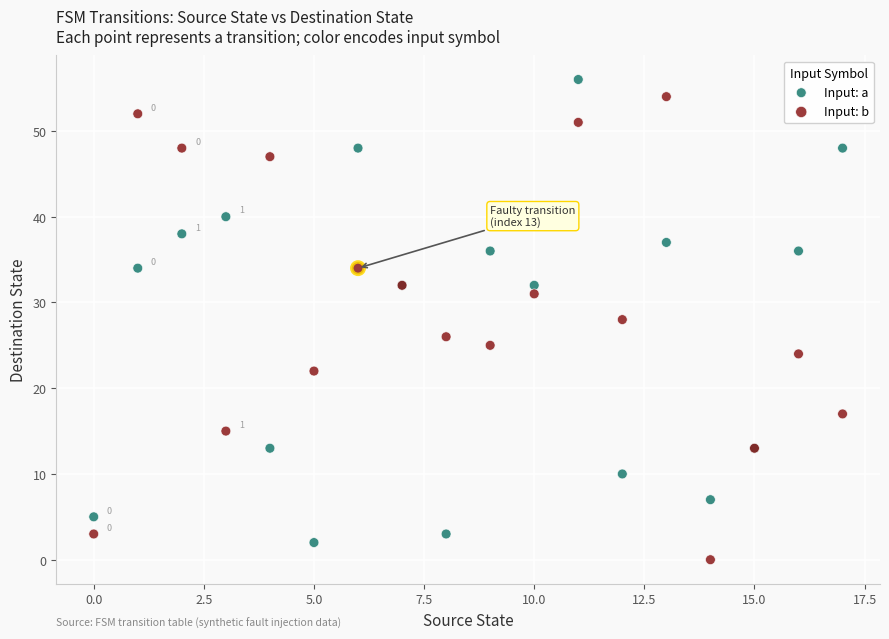

In the Input: a series, what Y value is closest to 29?

32